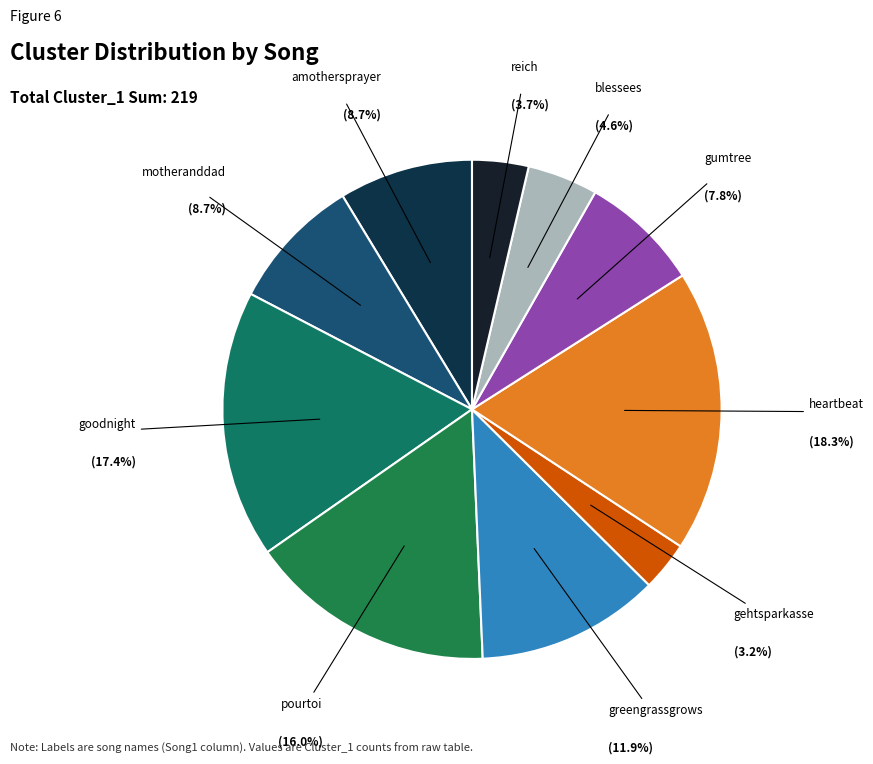

What is the largest slice in the pie chart?

heartbeat